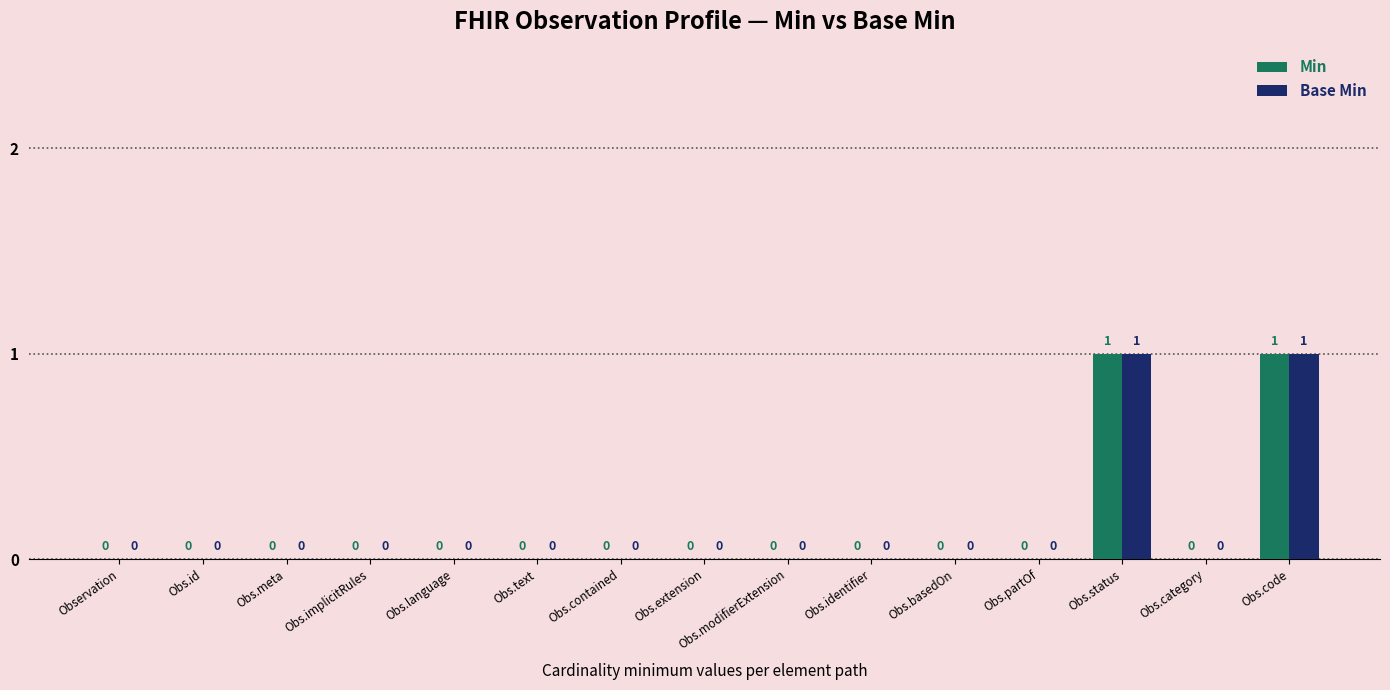

Reading left to right, list all the values displayed in this chart.

Min: 0	0	0	0	0	0	0	0	0	0	0	0	1	0	1
Base Min: 0	0	0	0	0	0	0	0	0	0	0	0	1	0	1